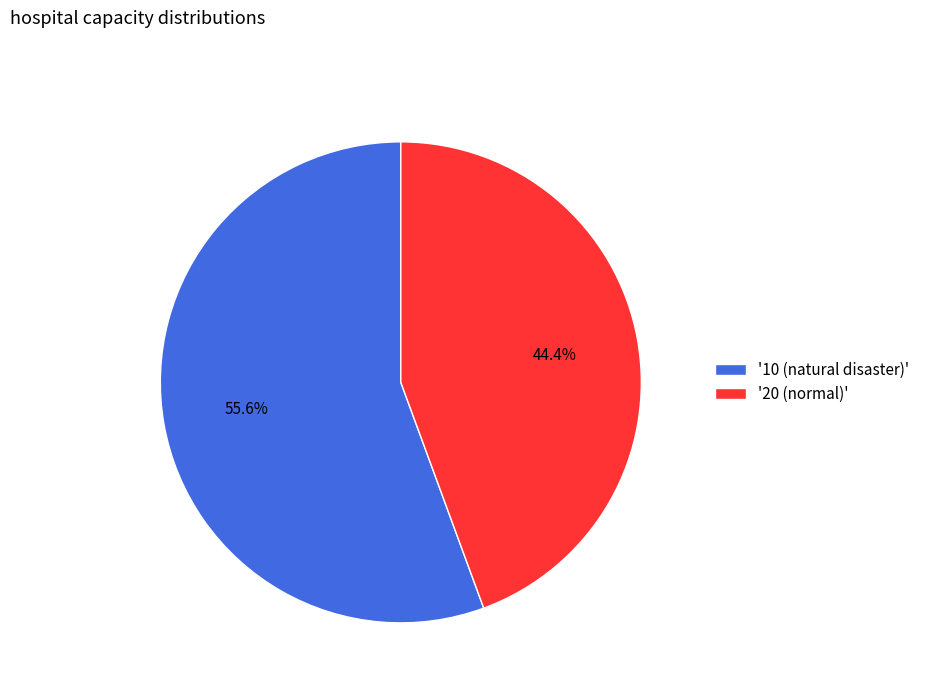

Is there a majority slice in this chart?

Yes